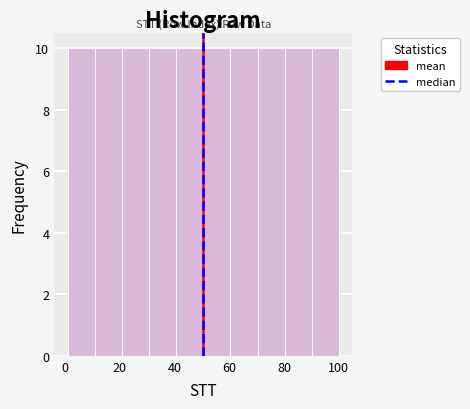

How tall is the bar that spans 20 to 30 on the x-axis? Neither the bar edges nor the heights are printed on the chart, so give them approximately, as read against the axes.

10